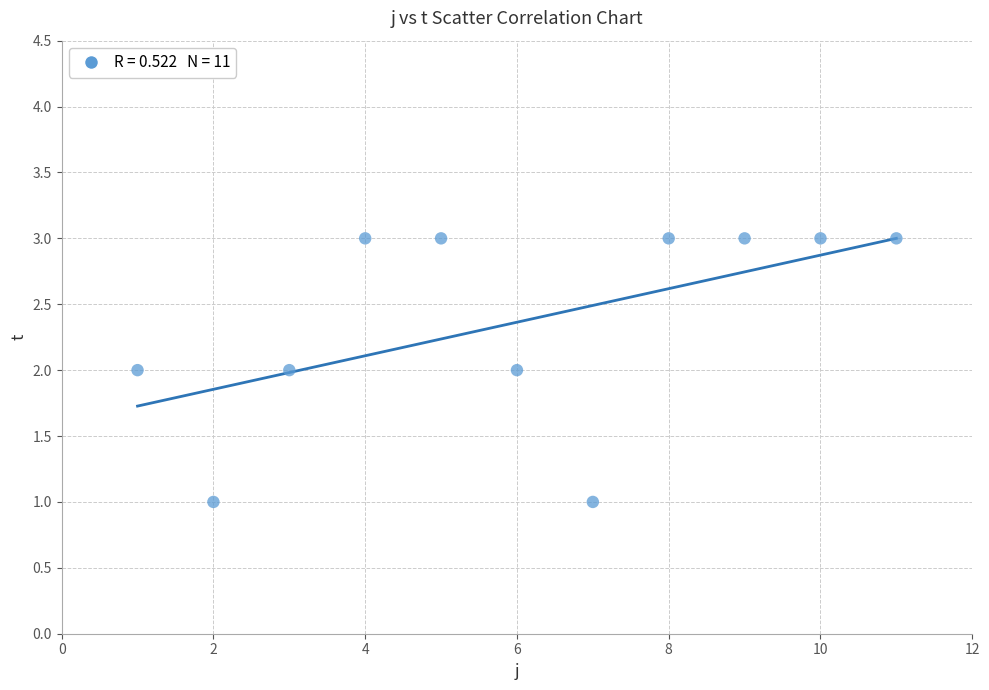

What is the range of X values (max minus min)?

10